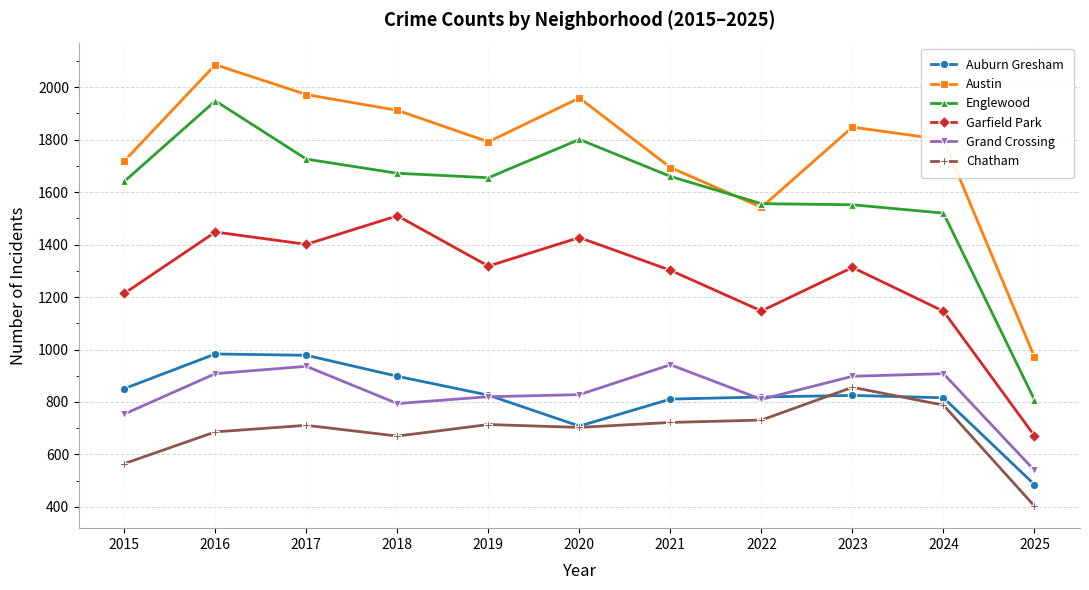

What is the highest value of the Grand Crossing series?

942